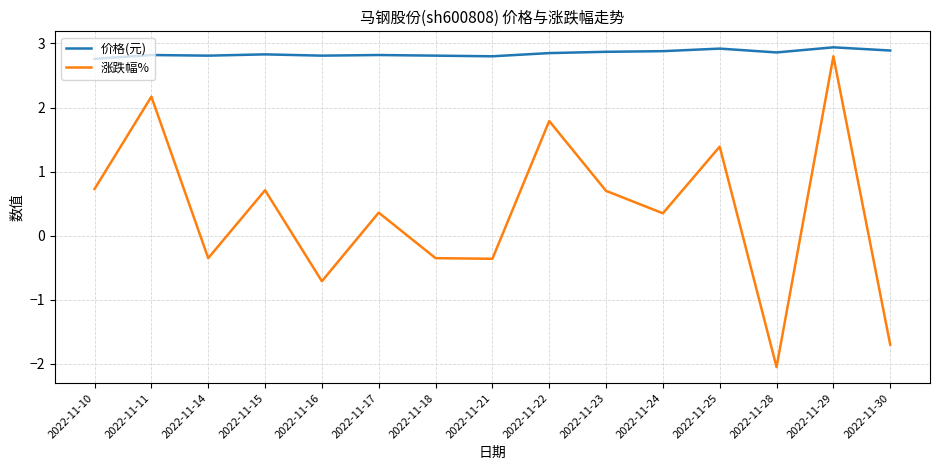

At which category is the sum across all series the highest?

2022-11-29